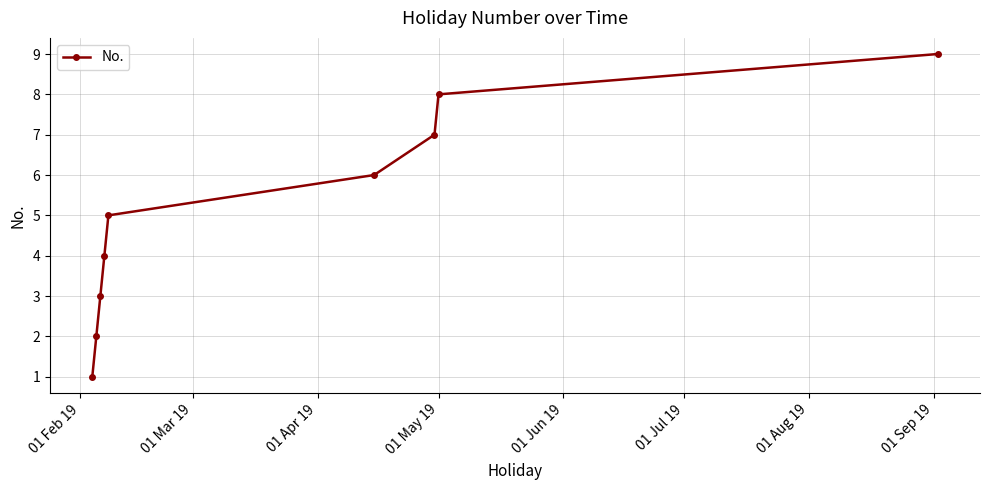

What is the average value?

5